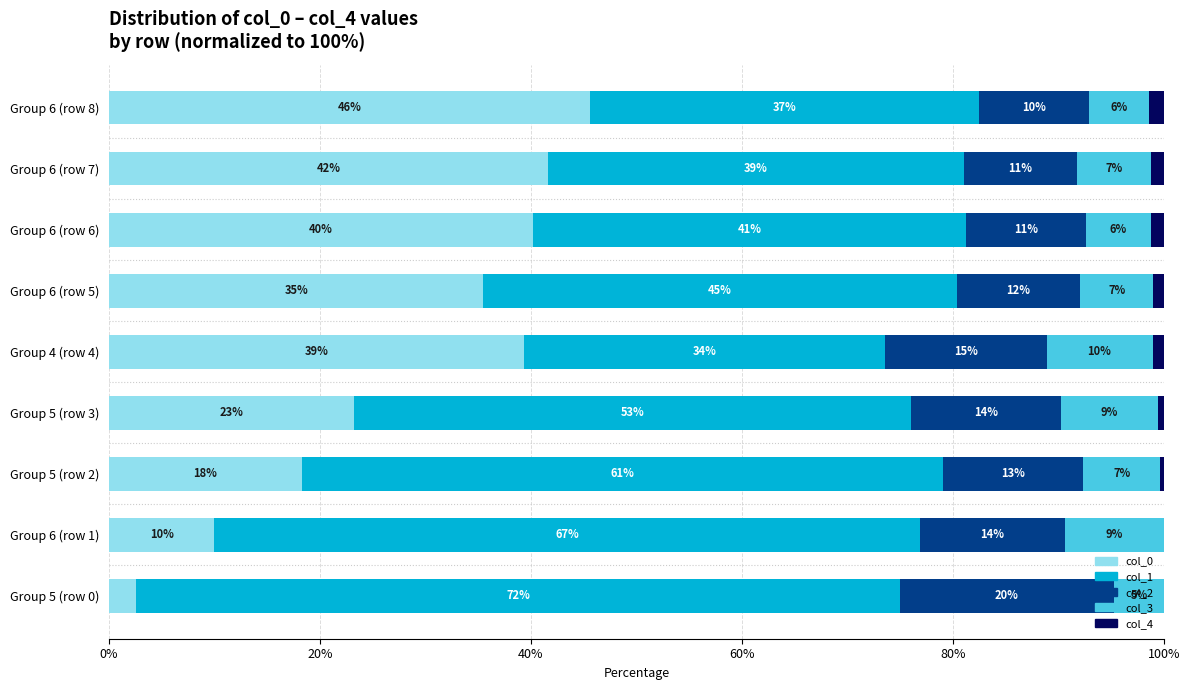

What are all the series names shown in the legend?

col_0, col_1, col_2, col_3, col_4